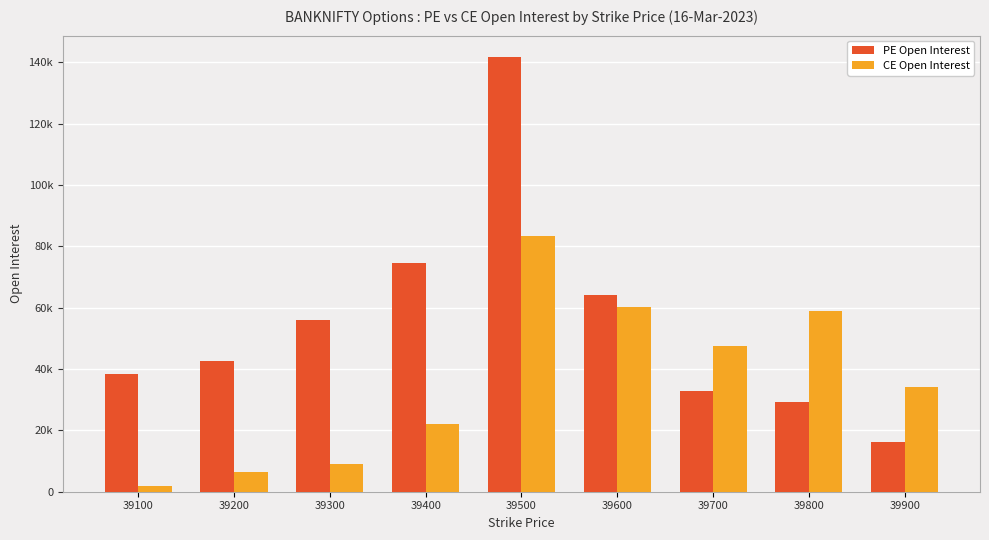

What is the sum of the PE Open Interest values at 39400 and 39300?

130454